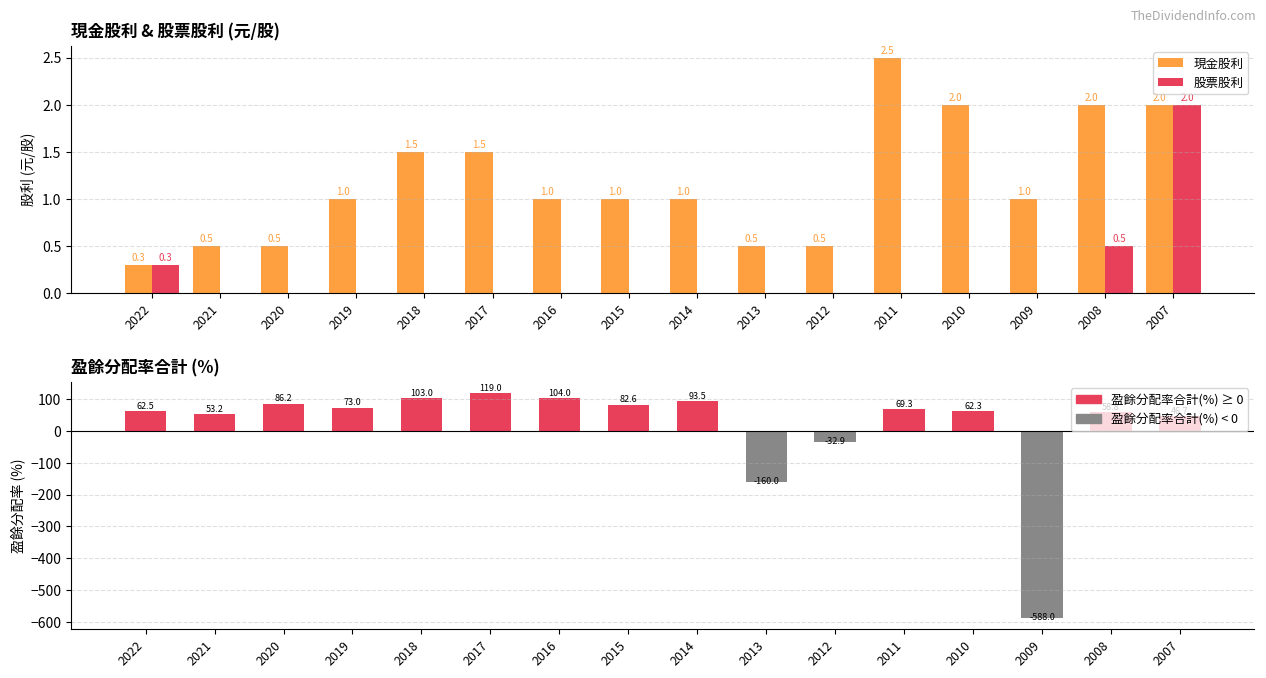

Reading left to right, what are all the values shown in this chart?

現金股利: 2022=0.3	2021=0.5	2020=0.5	2019=1.0	2018=1.5	2017=1.5	2016=1.0	2015=1.0	2014=1.0	2013=0.5	2012=0.5	2011=2.5	2010=2.0	2009=1.0	2008=2.0	2007=2.0
股票股利: 2022=0.3	2021=0.0	2020=0.0	2019=0.0	2018=0.0	2017=0.0	2016=0.0	2015=0.0	2014=0.0	2013=0.0	2012=0.0	2011=0.0	2010=0.0	2009=0.0	2008=0.5	2007=2.0
盈餘分配率合計(%): 2022=62.5	2021=53.2	2020=86.2	2019=73.0	2018=103.0	2017=119.0	2016=104.0	2015=82.6	2014=93.5	2013=-160.0	2012=-32.9	2011=69.3	2010=62.3	2009=-588.0	2008=58.8	2007=46.7